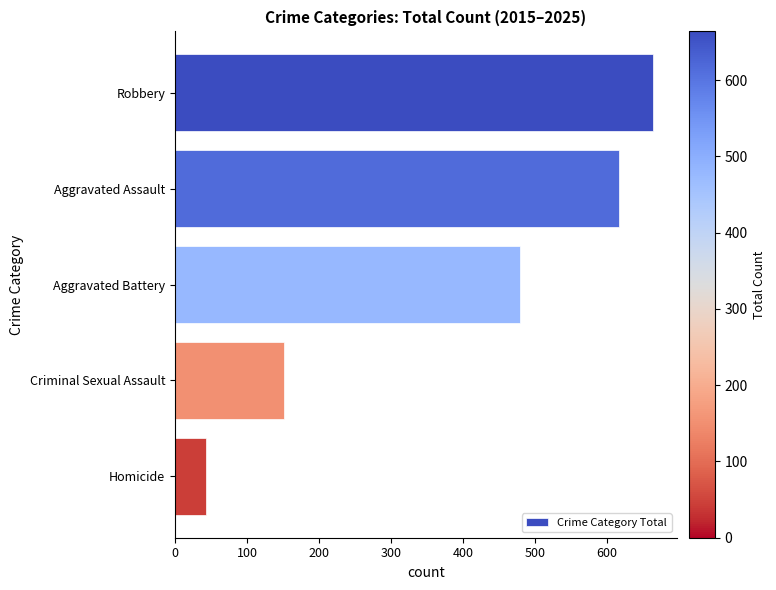

Read the value at Robbery.

664